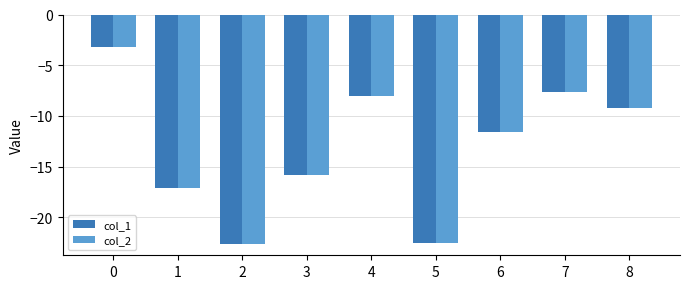

At which label is col_1 closest to -12?

6